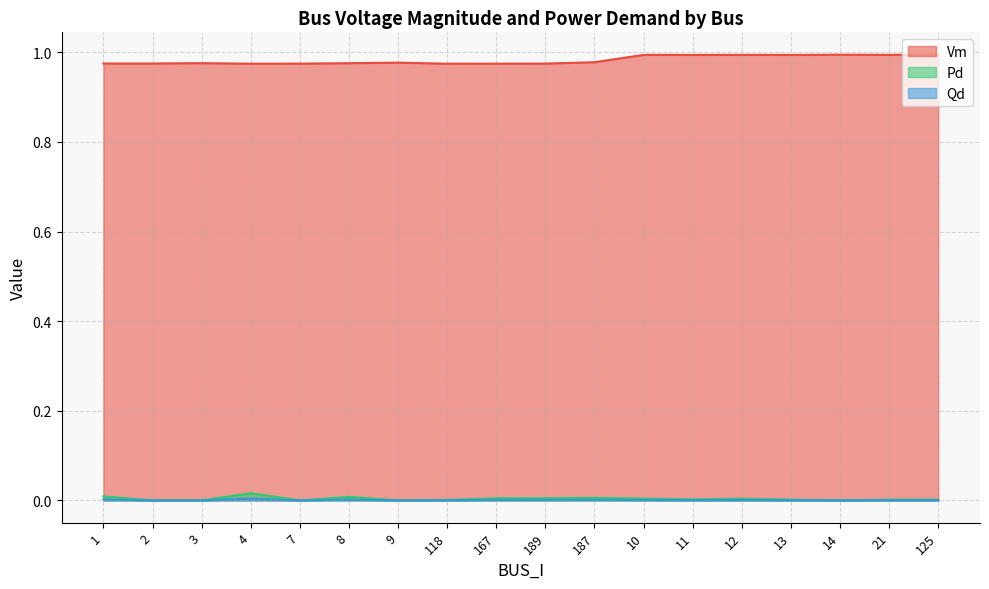

List the labels in order of Qd value, largest first.

4, 1, 8, 187, 189, 167, 10, 12, 11, 125, 13, 21, 118, 2, 3, 7, 9, 14